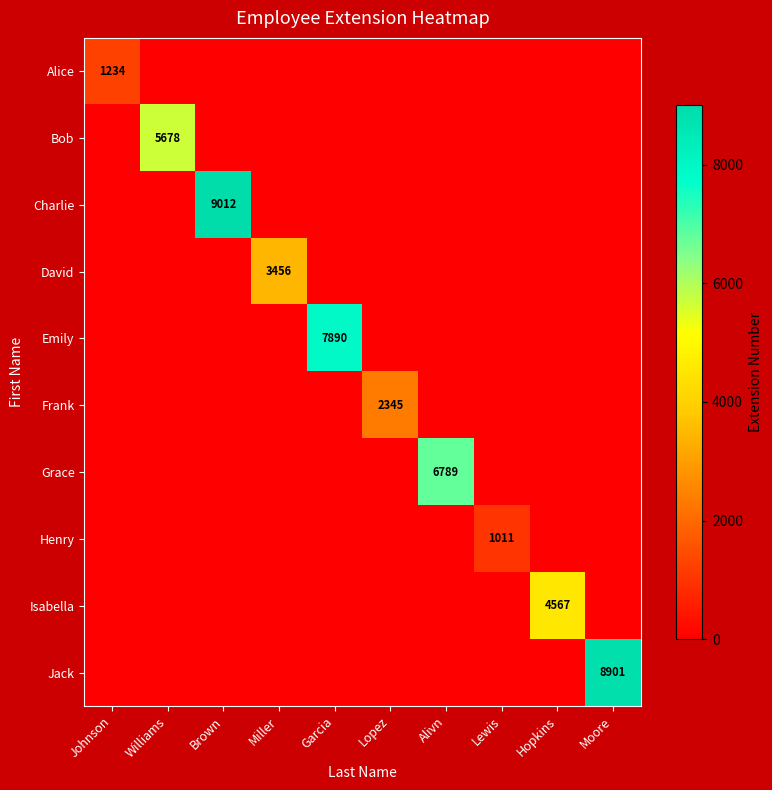

How many categories are shown in the chart?

10